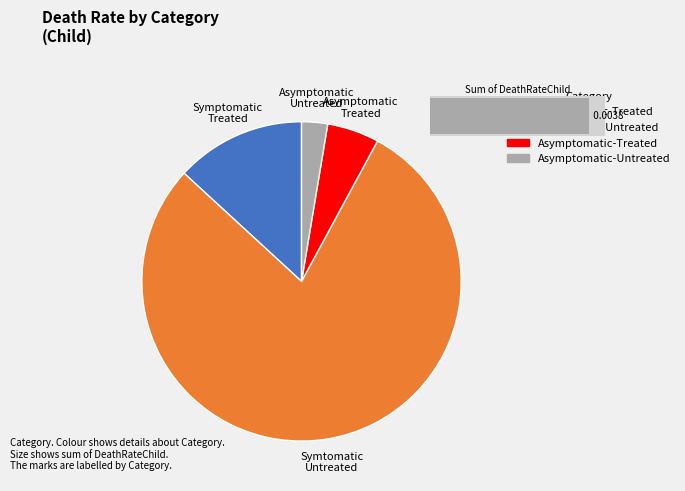

Rank the categories by value from highest to lowest.

Symtomatic-Untreated, Symptomatic-Treated, Asymptomatic-Treated, Asymptomatic-Untreated